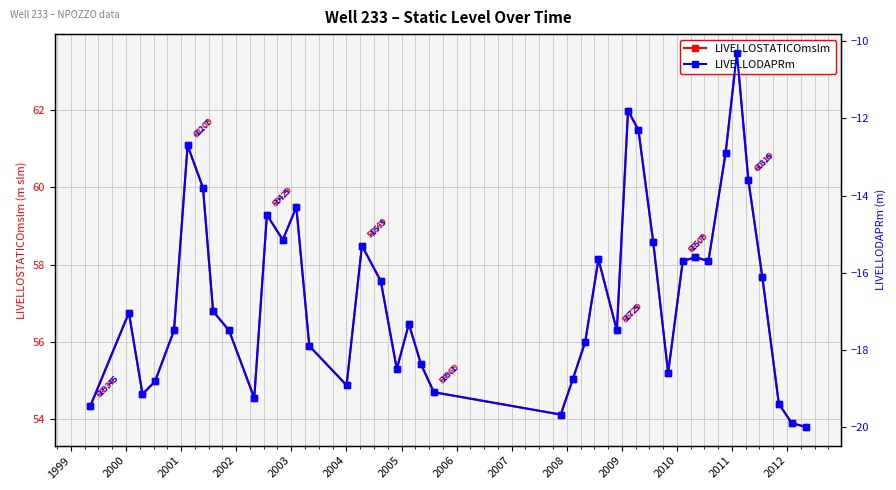

True or false: LIVELLOSTATICOmslm and LIVELLODAPRm intersect in this chart.

False